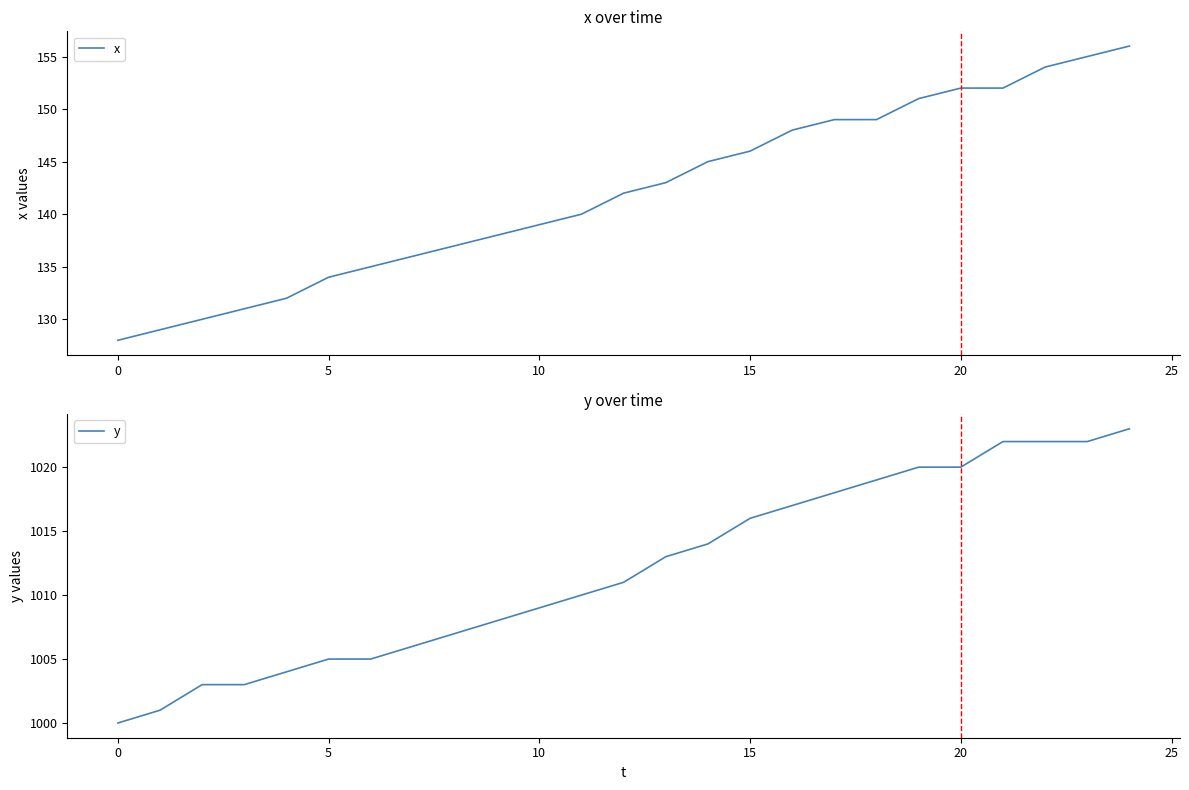

What value does the x series have at 0?

128